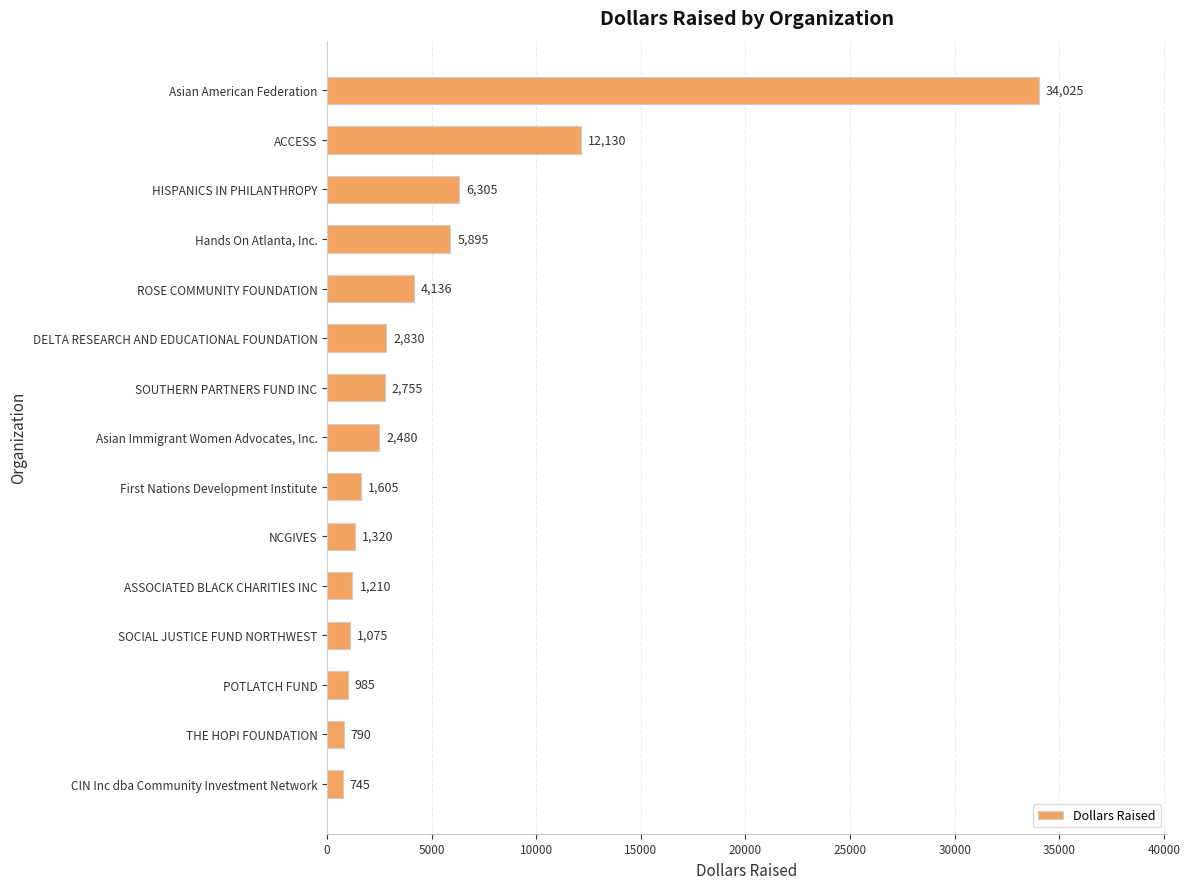

List the labels in order of value, largest first.

Asian American Federation, ACCESS, HISPANICS IN PHILANTHROPY, Hands On Atlanta, Inc., ROSE COMMUNITY FOUNDATION, DELTA RESEARCH AND EDUCATIONAL FOUNDATION, SOUTHERN PARTNERS FUND INC, Asian Immigrant Women Advocates, Inc., First Nations Development Institute, NCGIVES, ASSOCIATED BLACK CHARITIES INC, SOCIAL JUSTICE FUND NORTHWEST, POTLATCH FUND, THE HOPI FOUNDATION, CIN Inc dba Community Investment Network